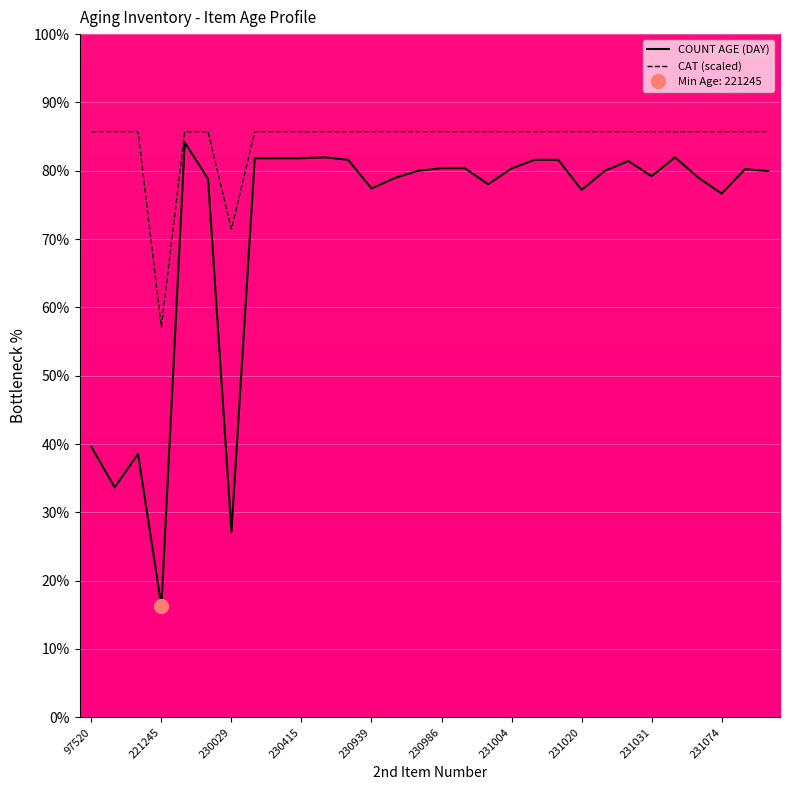

How many series are shown in this chart?

2